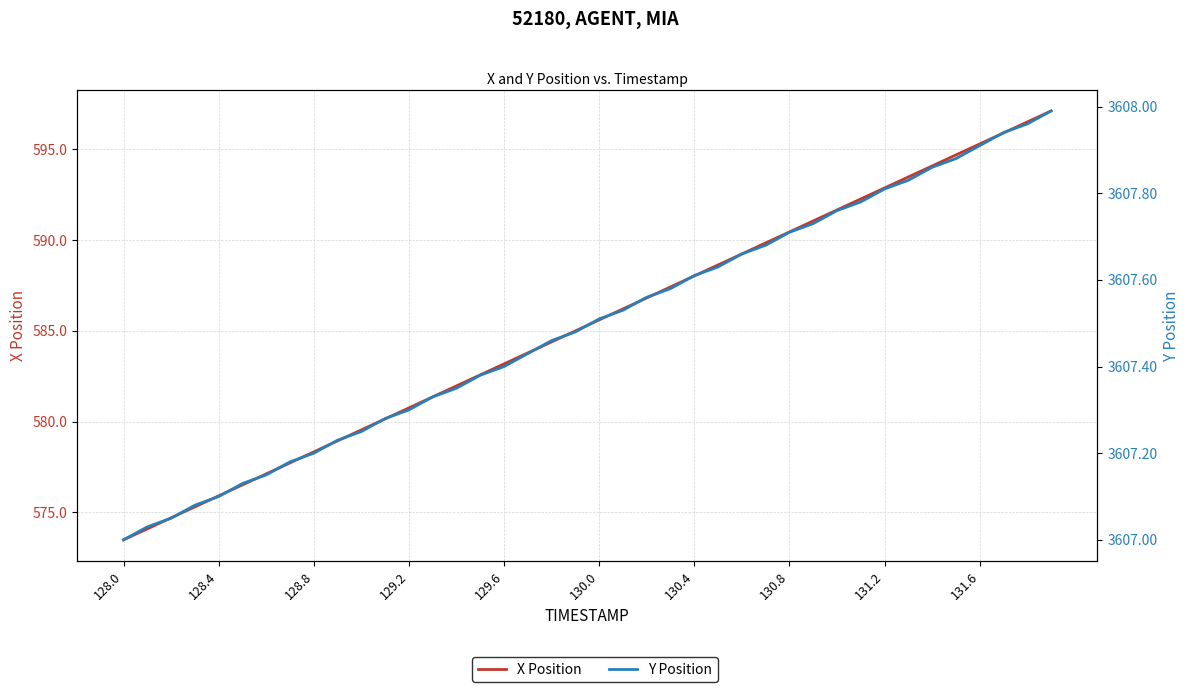

True or false: Y Position and X Position intersect in this chart.

False